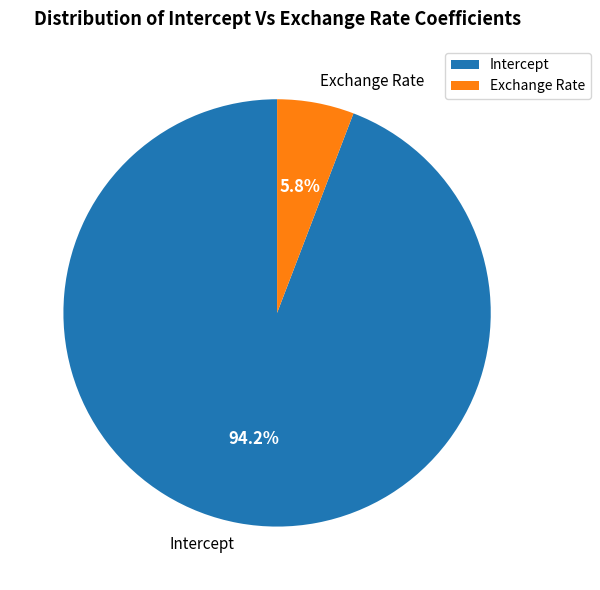

True or false: Intercept accounts for 94% of the total.

True